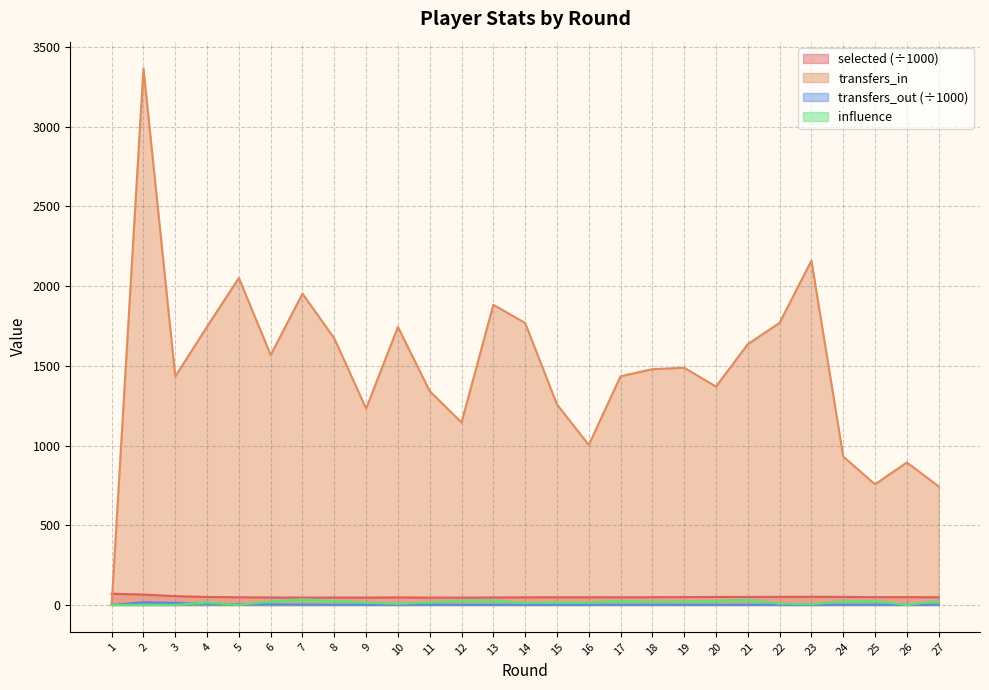

What are all the series names shown in the legend?

selected (÷1000), transfers_in, transfers_out (÷1000), influence